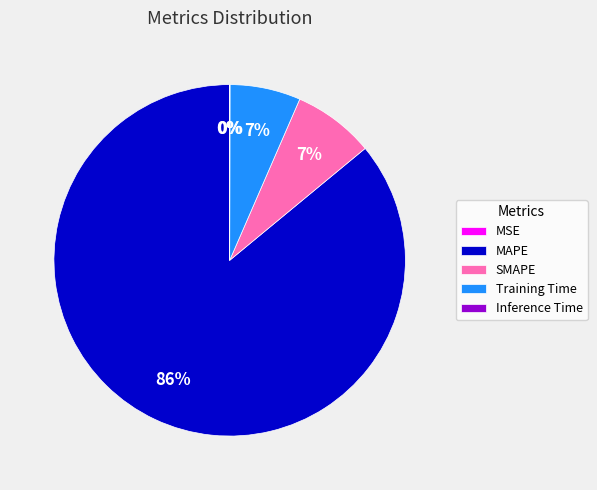

Is it true that Training Time is 7% of the pie?

True